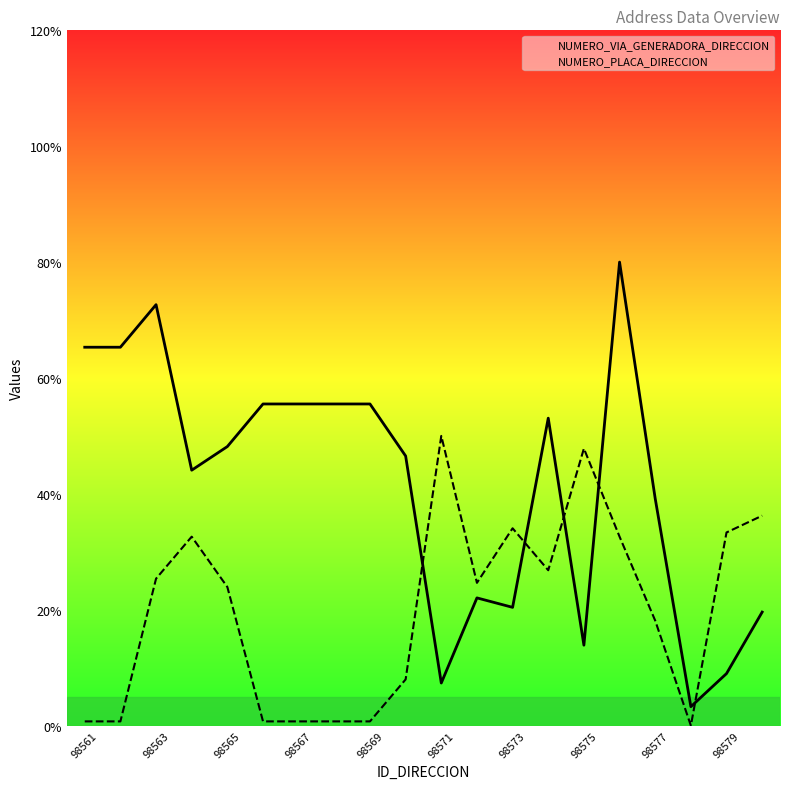

Which series has the widest spread of values?

NUMERO_VIA_GENERADORA_DIRECCION